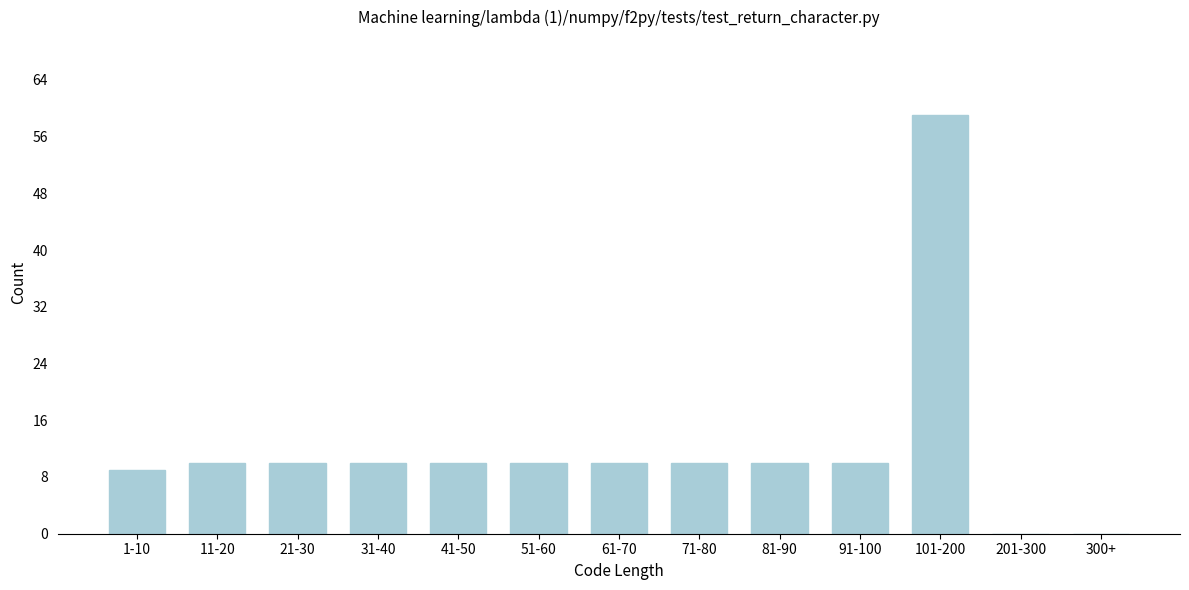

Reading left to right, what are all the values shown in this chart?

1-10=9	11-20=10	21-30=10	31-40=10	41-50=10	51-60=10	61-70=10	71-80=10	81-90=10	91-100=10	101-200=59	201-300=0	300+=0